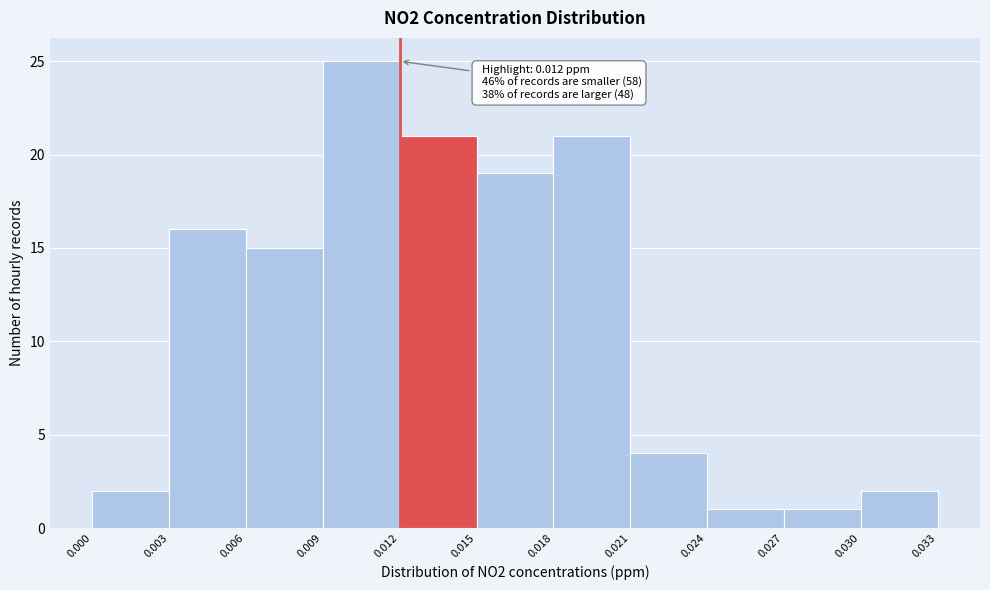

Over which range of the x-axis is the bar tallest?

0.009 to 0.012